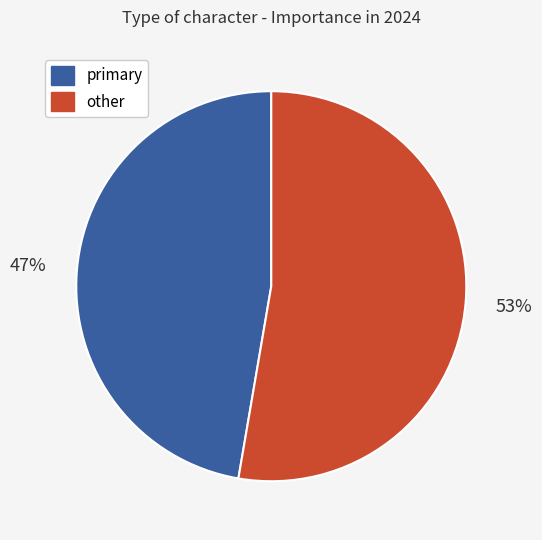

Which slice is the largest?

other